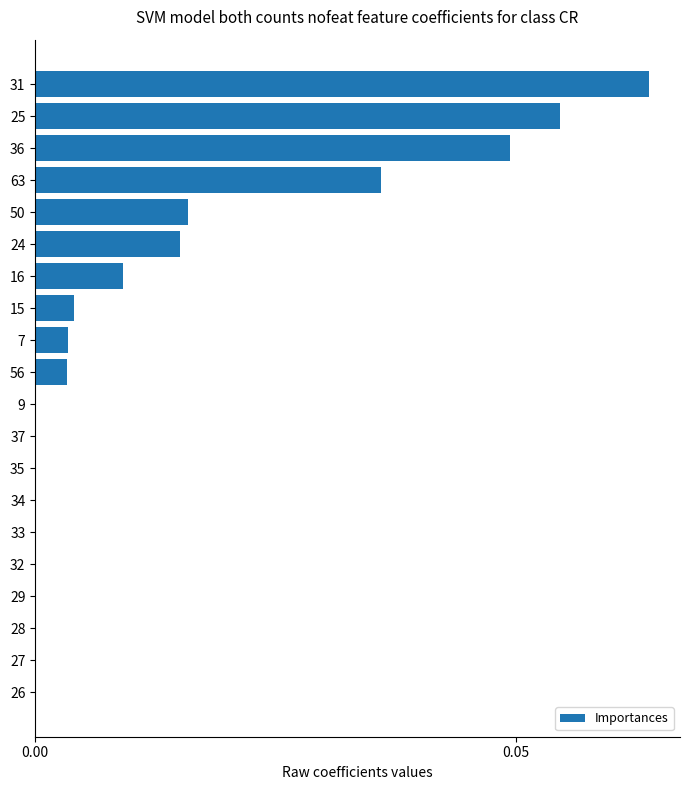

What is the sum of all values?

0.3